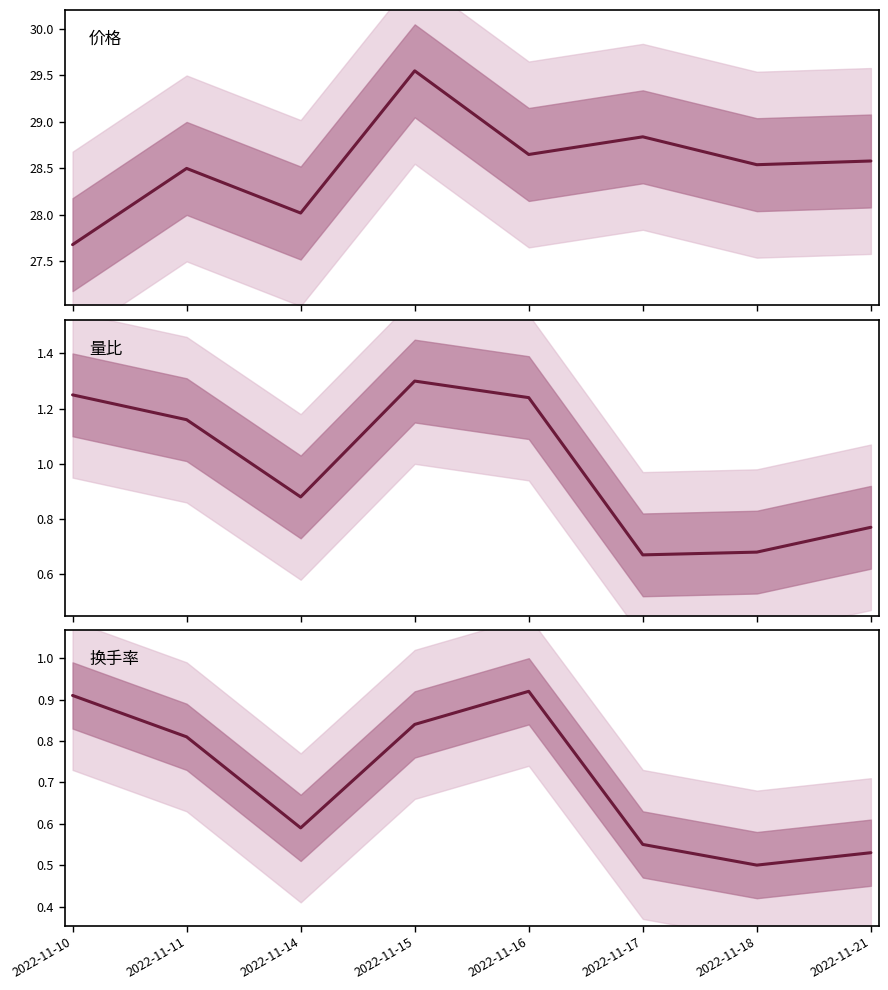

Where is 量比 nearest to the value 0?

2022-11-17